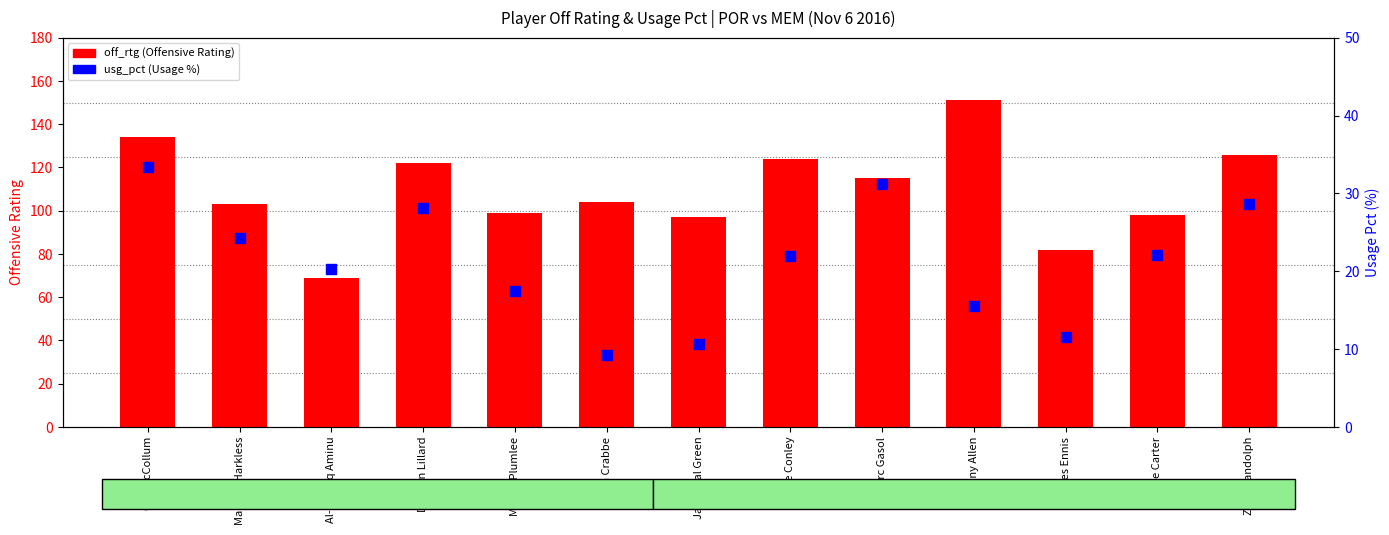

What are all the series names shown in the legend?

off_rtg, usg_pct